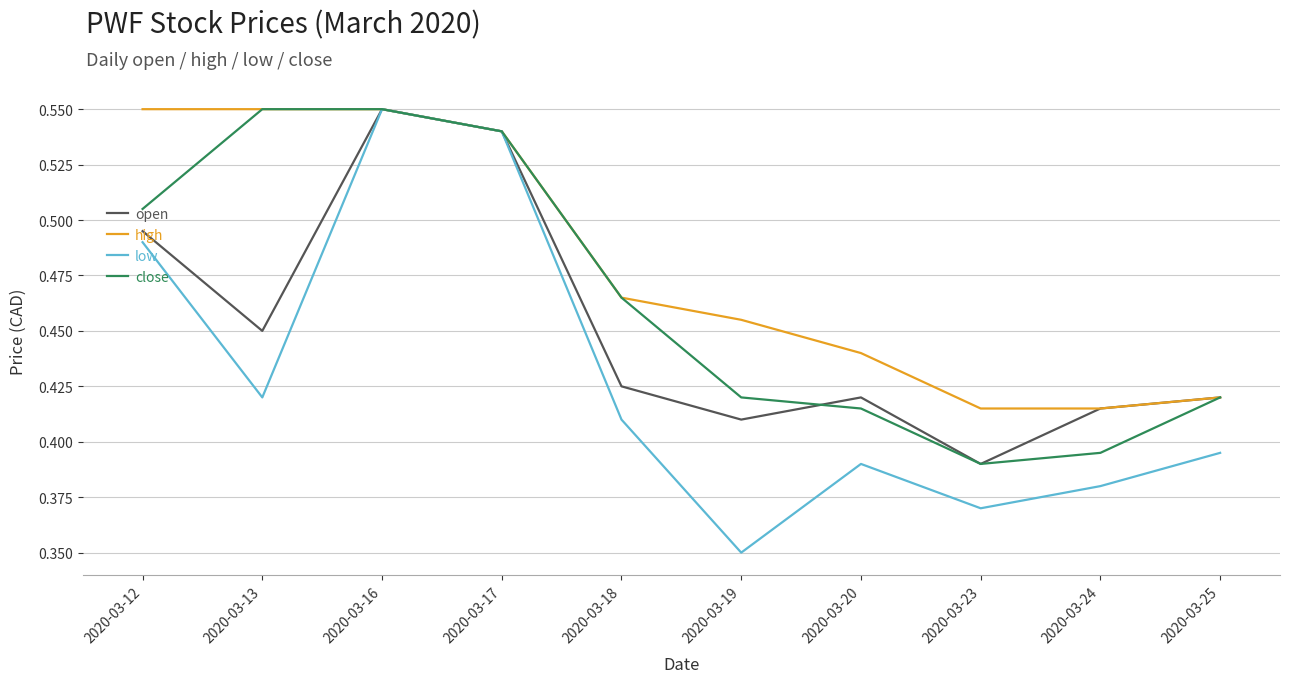

Which category has the highest value in the open series?

2020-03-16